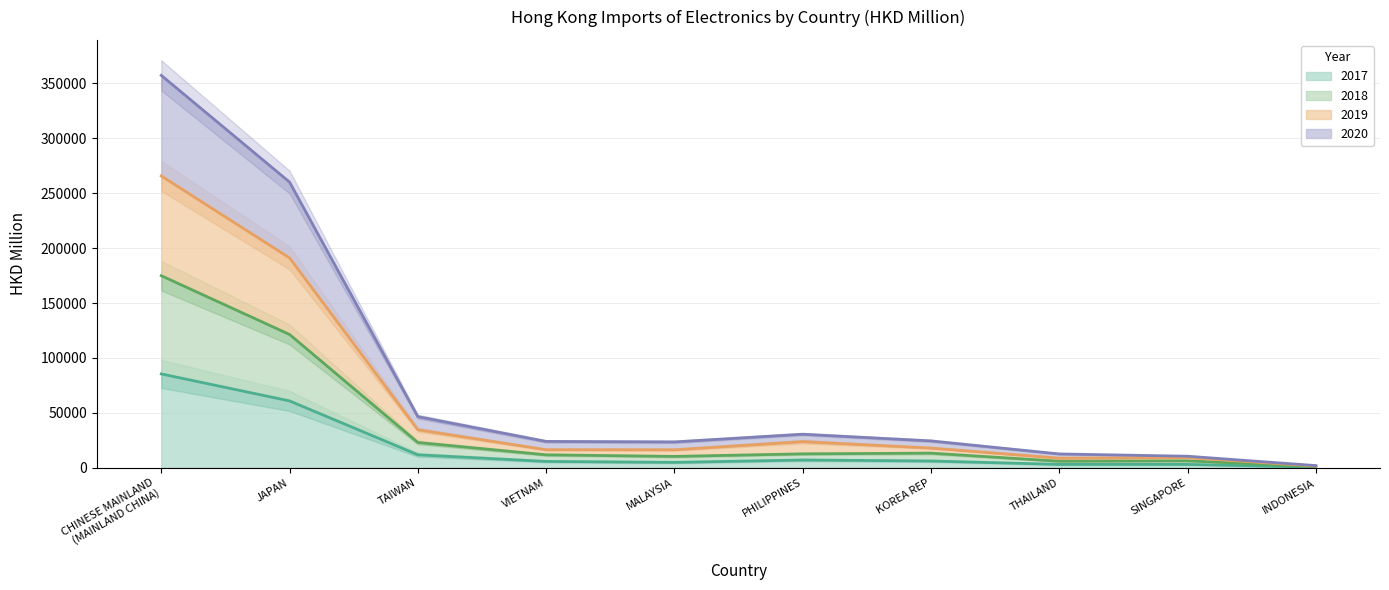

What is the average value of the 2019 series?

79177.5